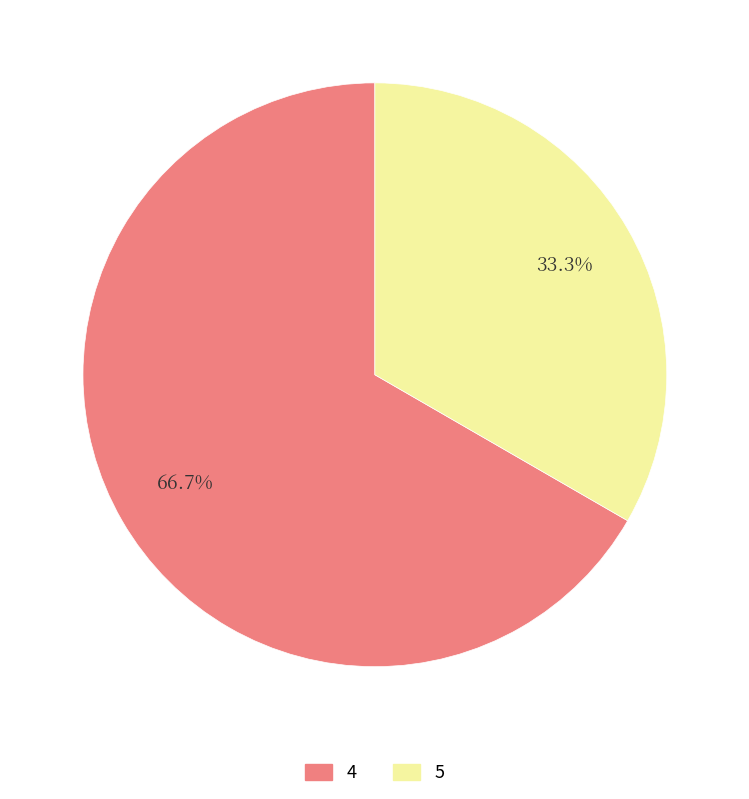

To the nearest percent, what portion does 4 represent?

67%